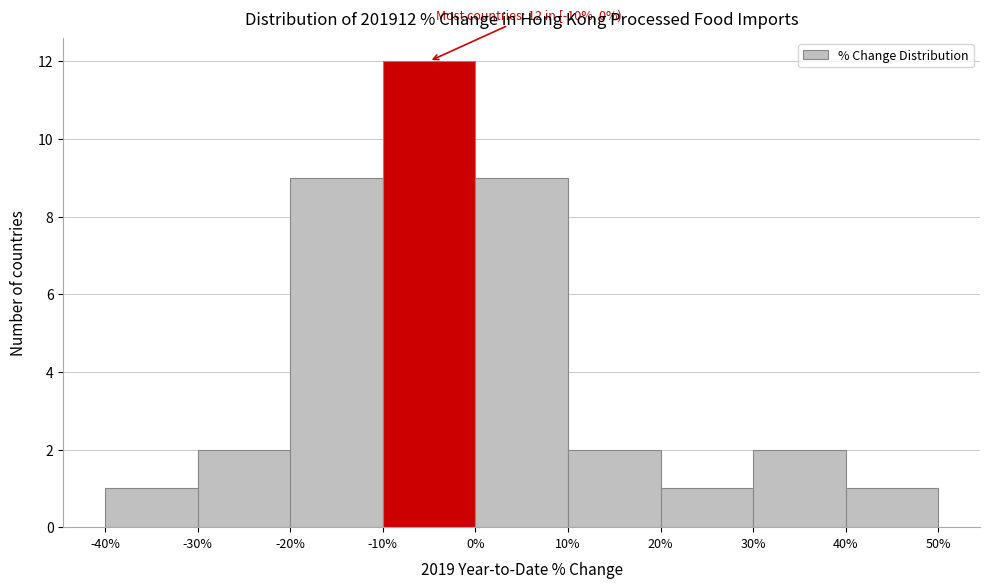

Over which range of the x-axis is the bar tallest?

-10% to 0%